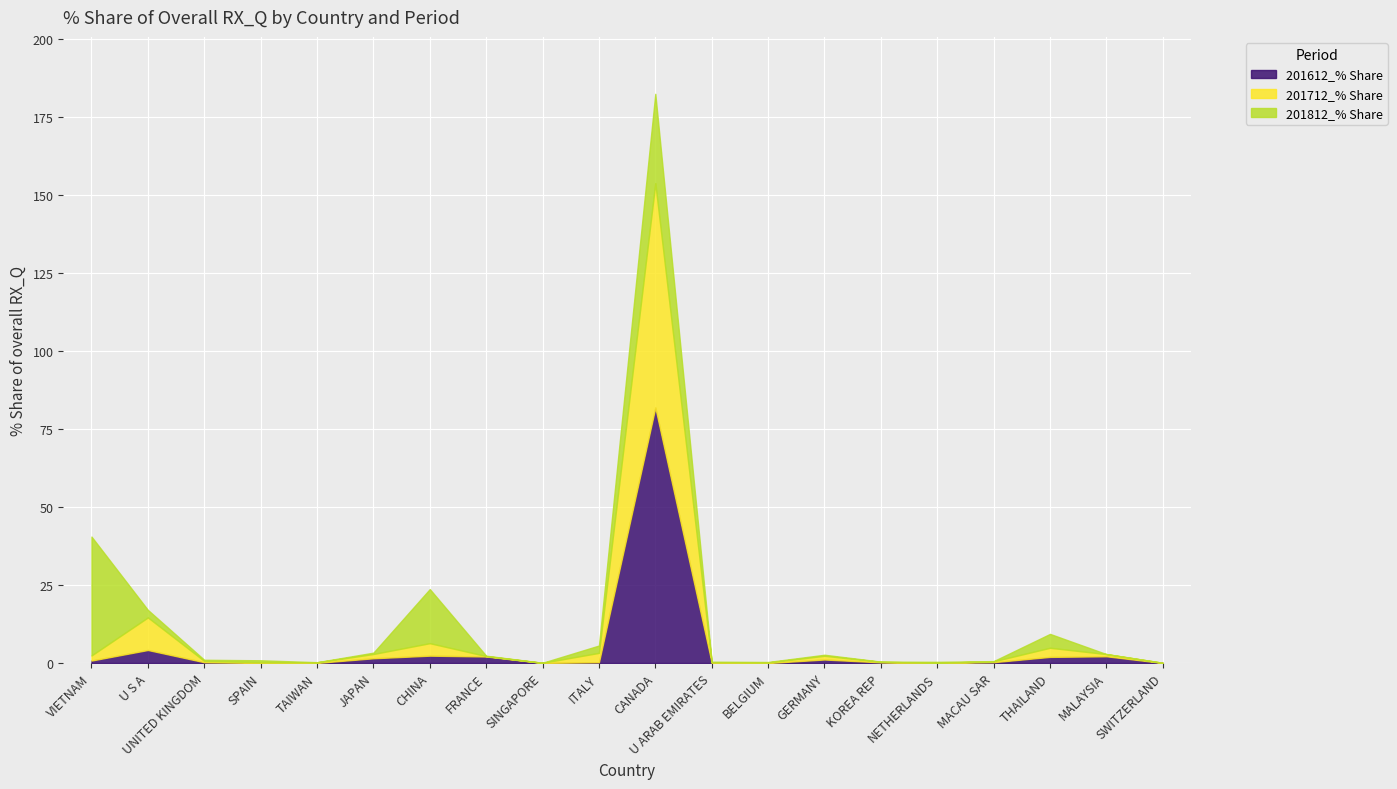

Between TAIWAN and KOREA REP, which series saw the biggest shift?

201612_% Share